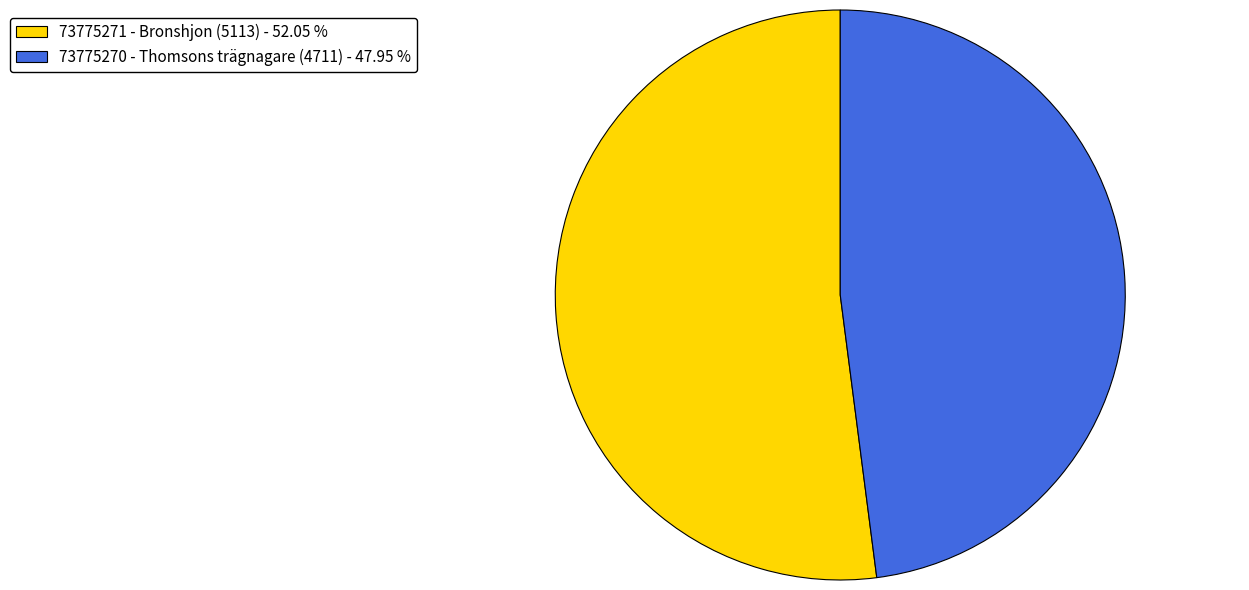

Rank the categories by value from highest to lowest.

73775271 - Bronshjon (5113), 73775270 - Thomsons trägnagare (4711)